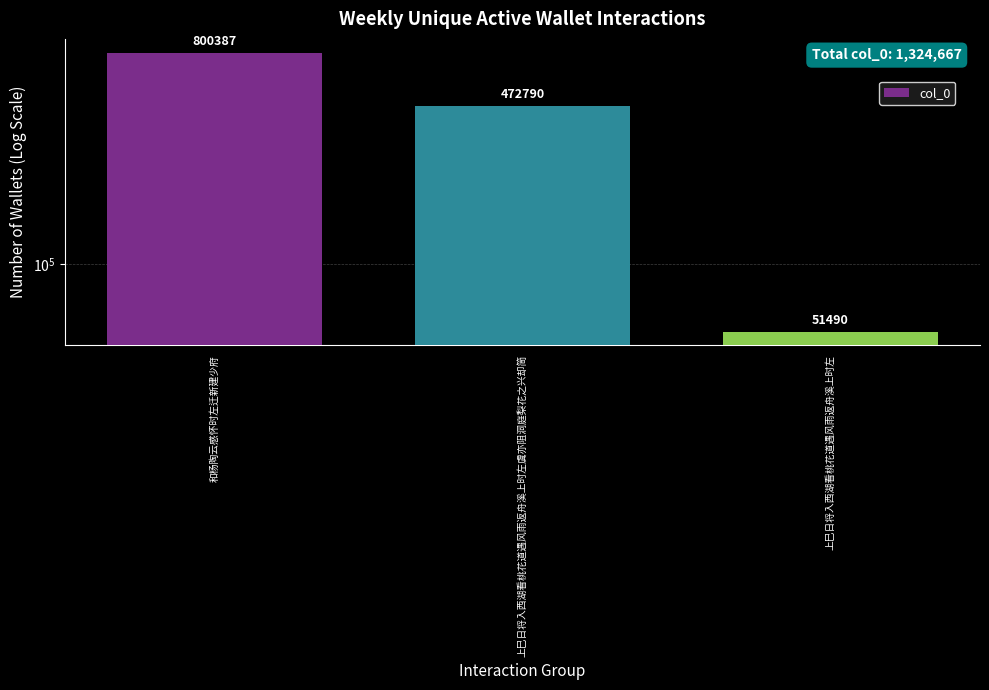

True or false: the data shows 472790 at 上巳日将入西湖看桃花道遇风雨返舟溪上时左虞亦阻洞庭梨花之兴却简.

True